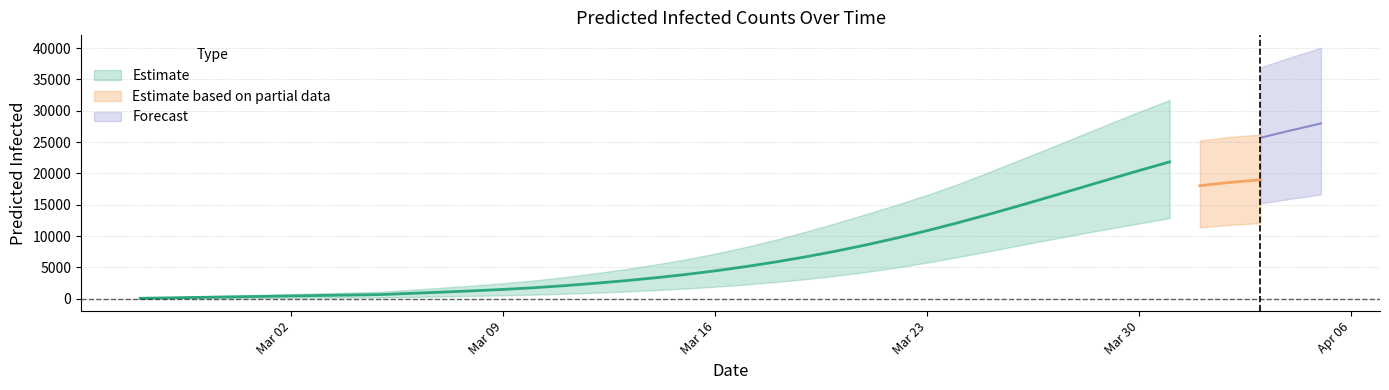

The value of predicted_current_infected_upper at predicted_current_infected_mean is 130. True or false?

False